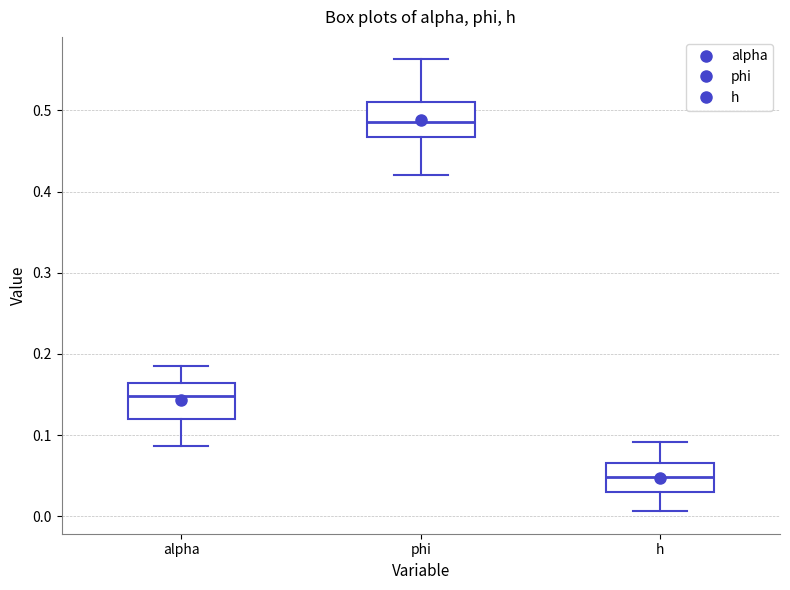

Where does the upper whisker of the box for phi end on the y-axis? The values are not printed on the chart, so give them approximately, as read against the axis.

0.56